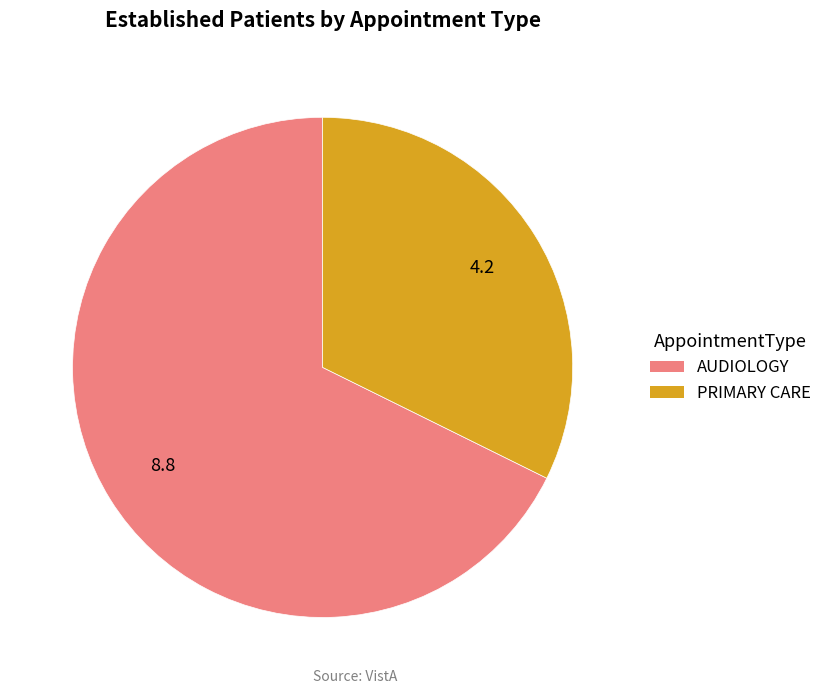

What is the ratio of the value at AUDIOLOGY to the value at PRIMARY CARE?

2.1